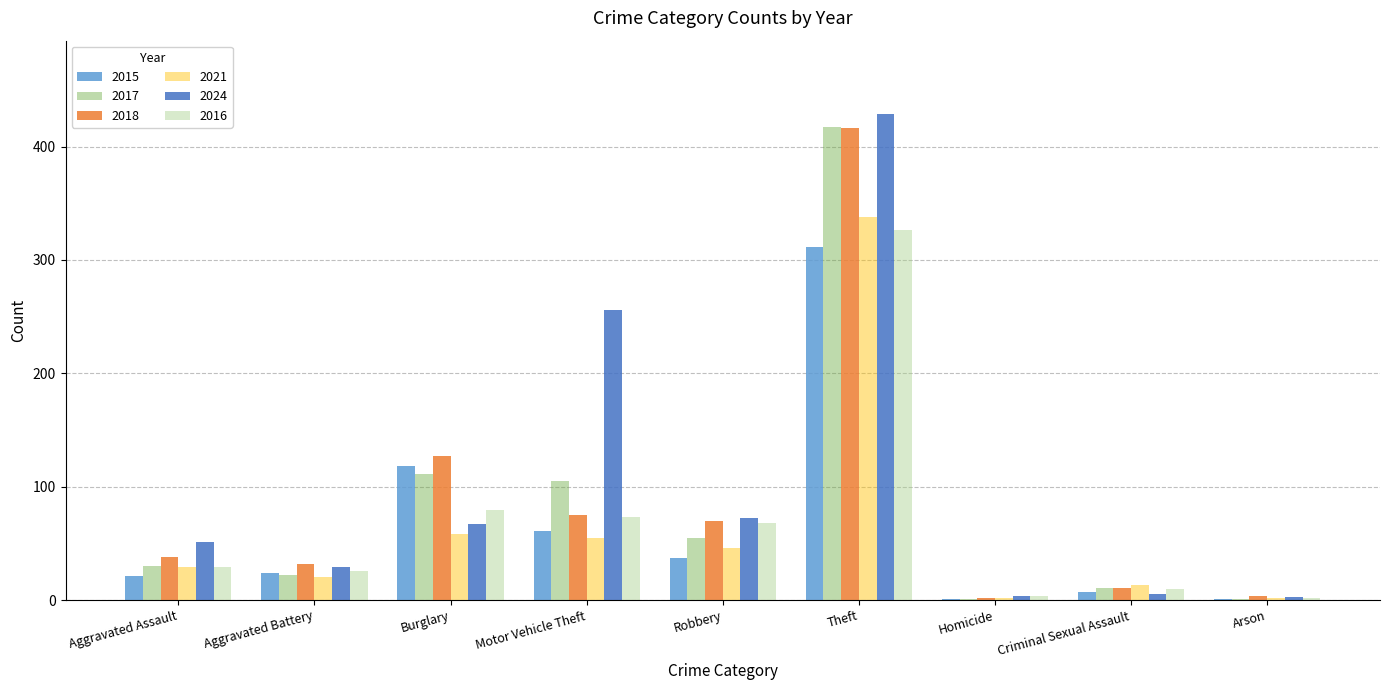

What is the spread (max minus min) of values at Burglary?

69